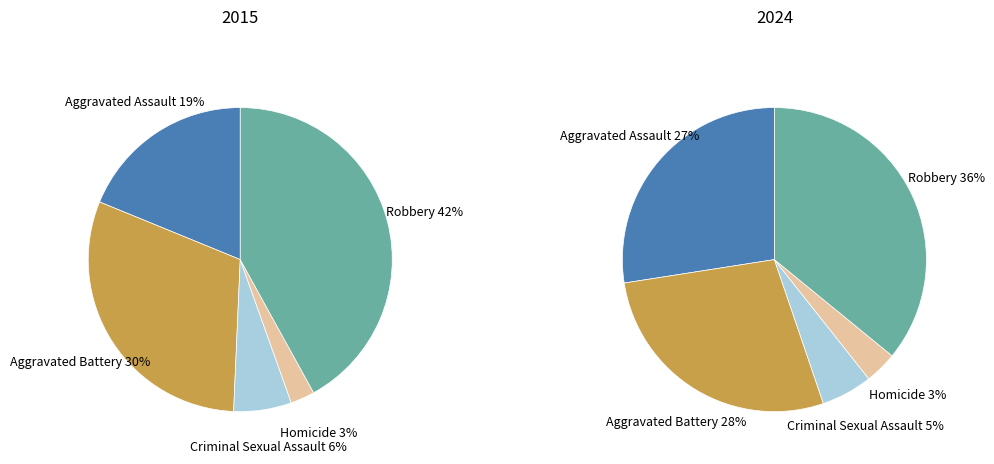

True or false: Robbery accounts for 25% of the total.

False